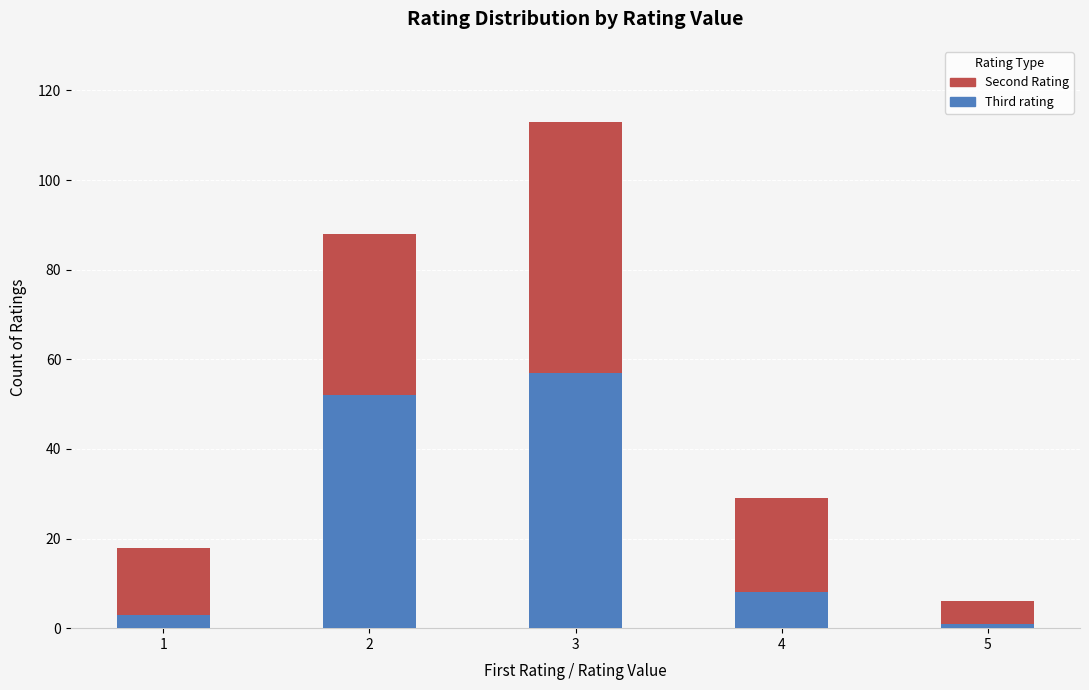

Is it true that Third rating equals 90 at 3?

False